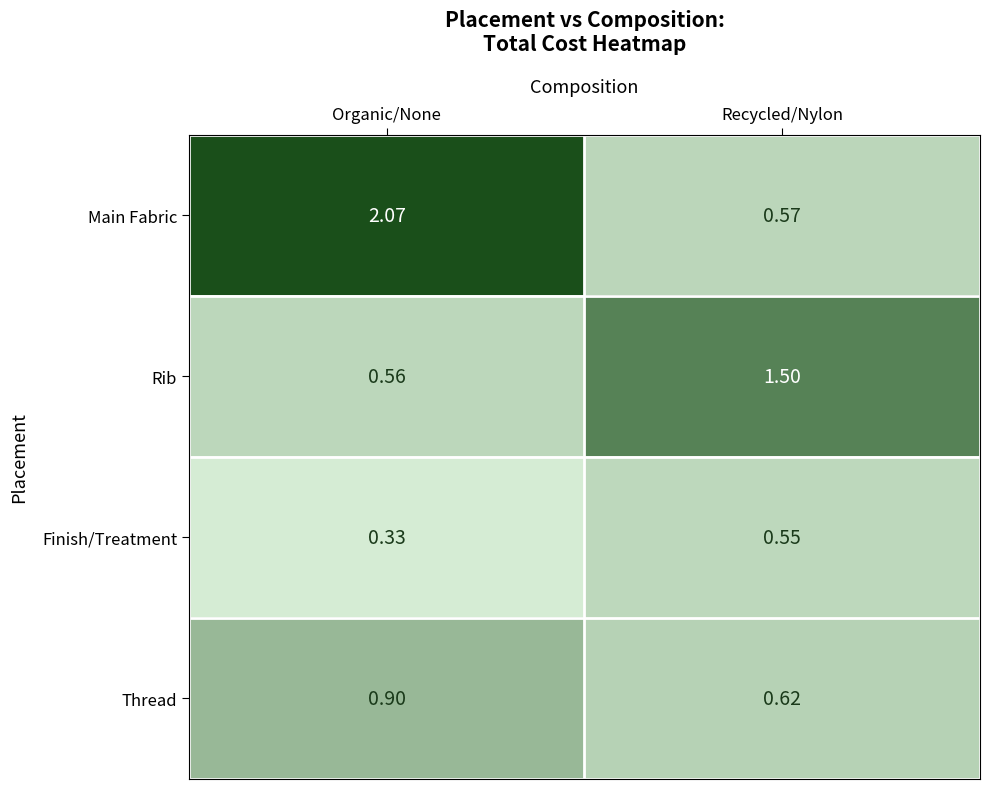

At which label does Main Fabric first exceed 2?

Organic/None